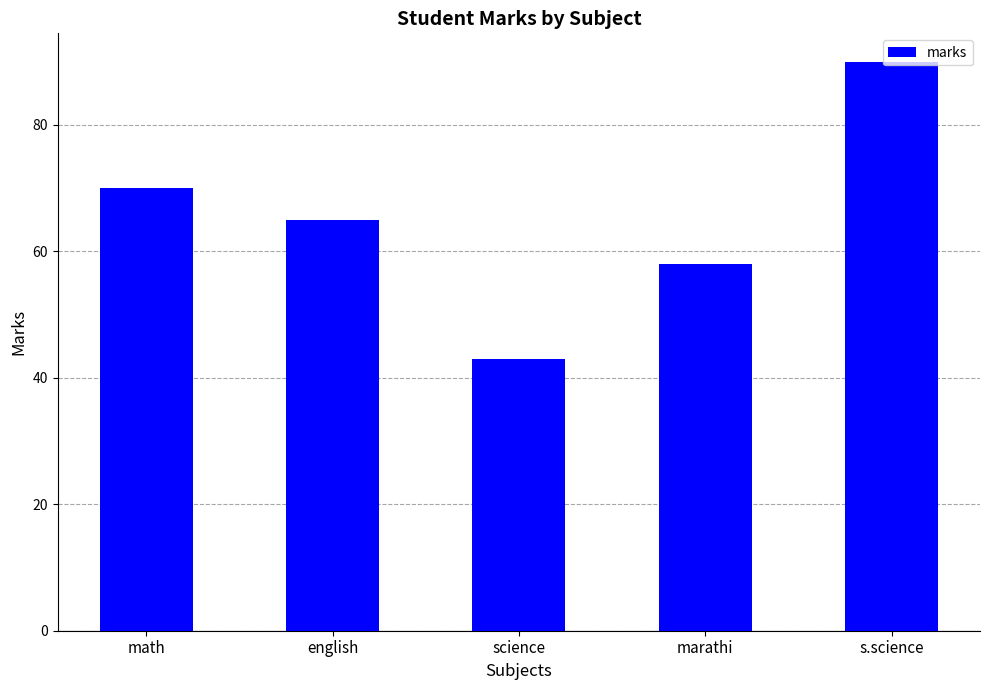

What is the smallest value displayed?

43